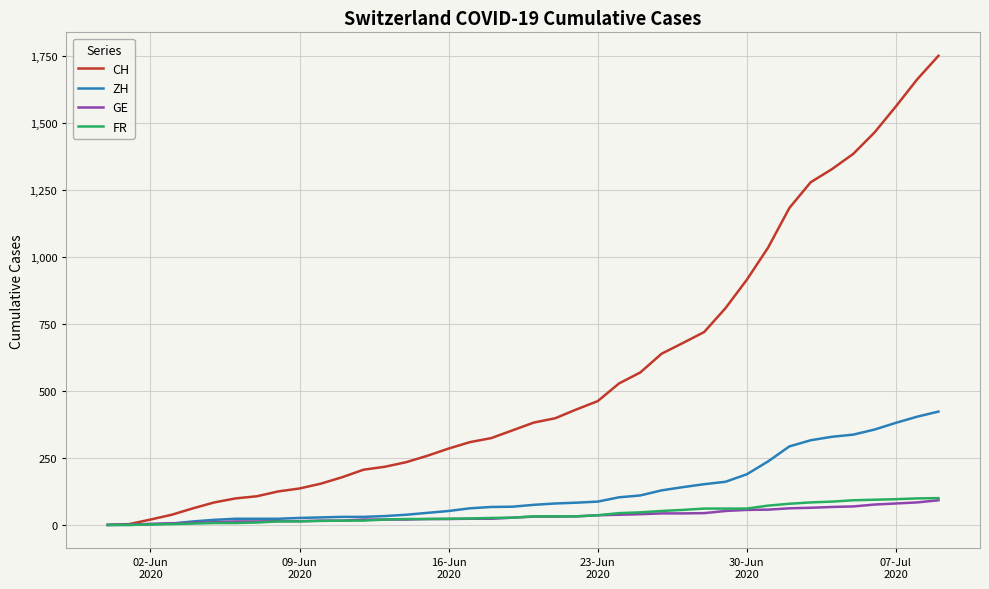

Which series has the largest range (max minus min)?

CH